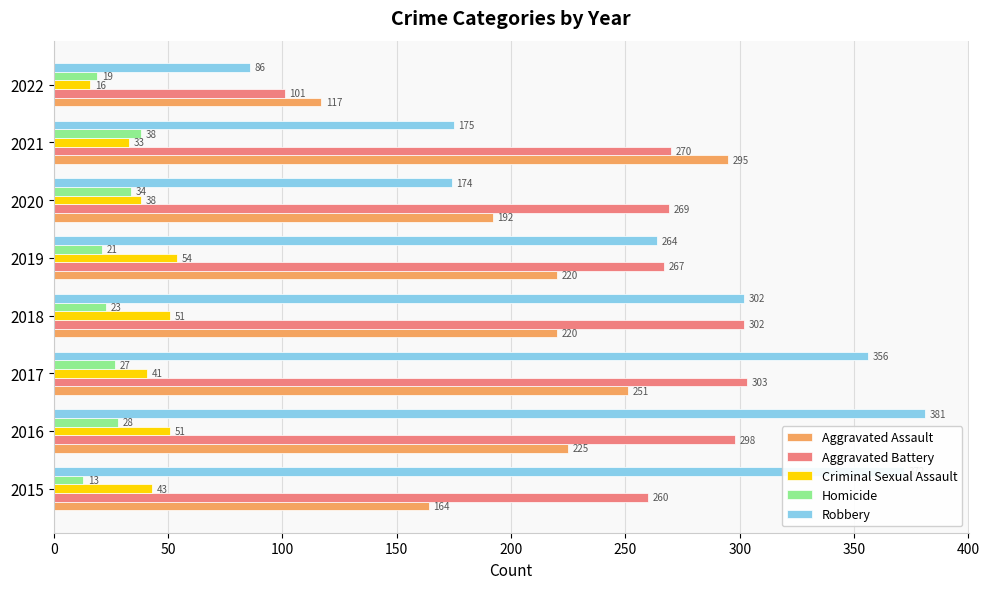

Is it true that Aggravated Battery equals 101 at 2022?

True